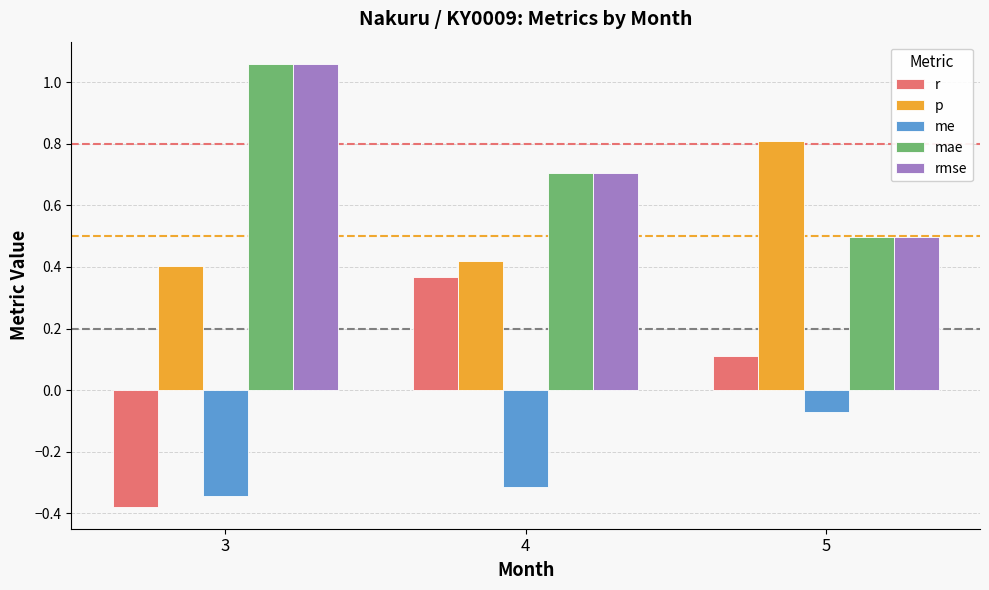

At which label is rmse closest to 0?

5